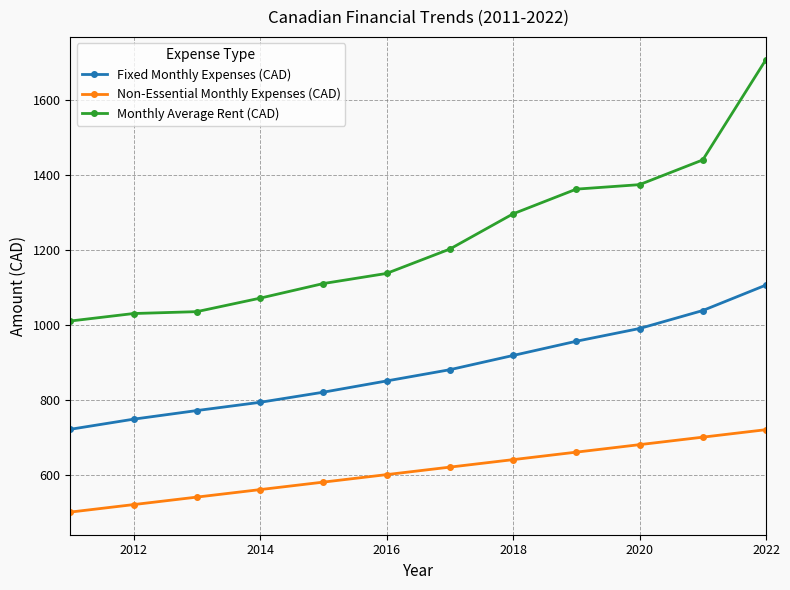

At how many categories does at least one series exceed 1130?

7